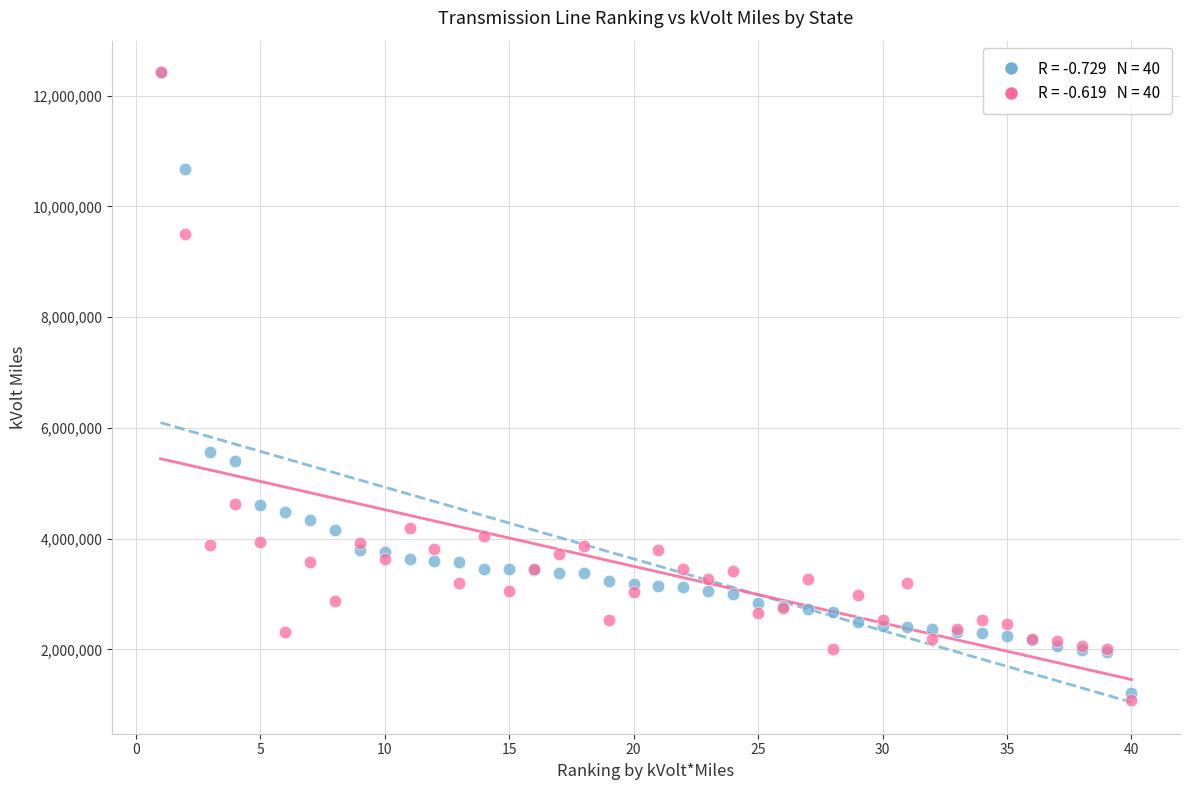

Across all series, what Y value is closest to 6756172?

5571799.0